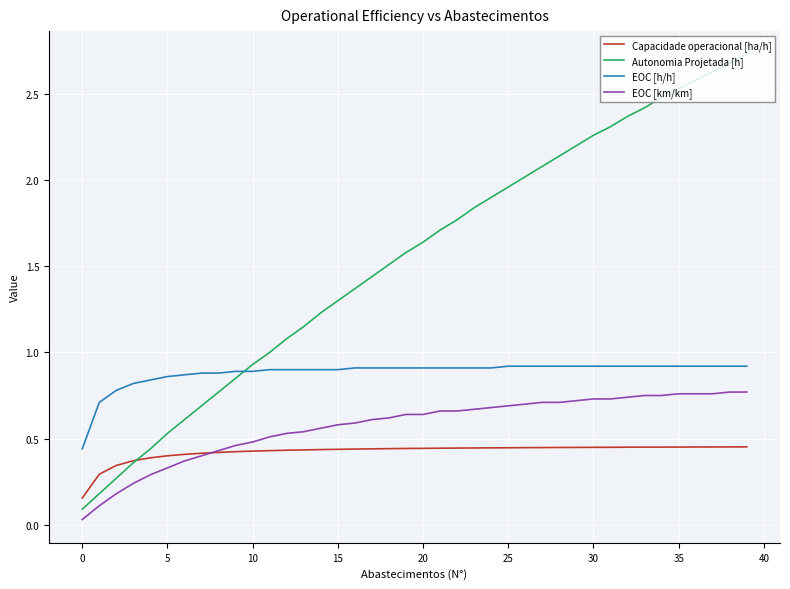

Which series has the widest spread of values?

Autonomia Projetada [h]